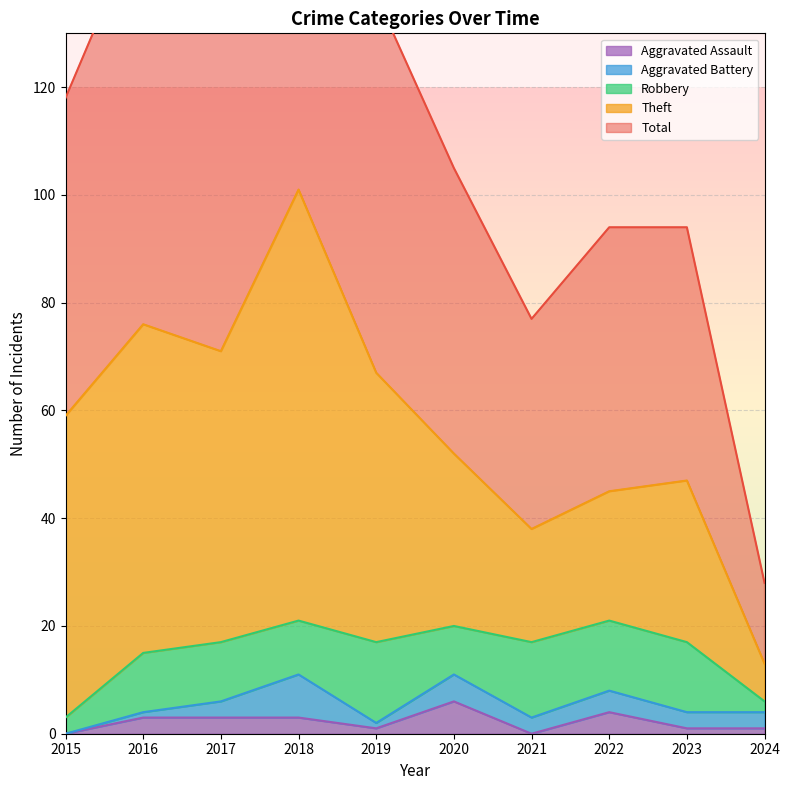

Which series changed the most between 2020 and 2022?

Theft